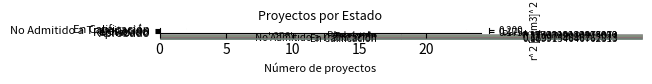

What is the difference between the maximum and minimum values?

22